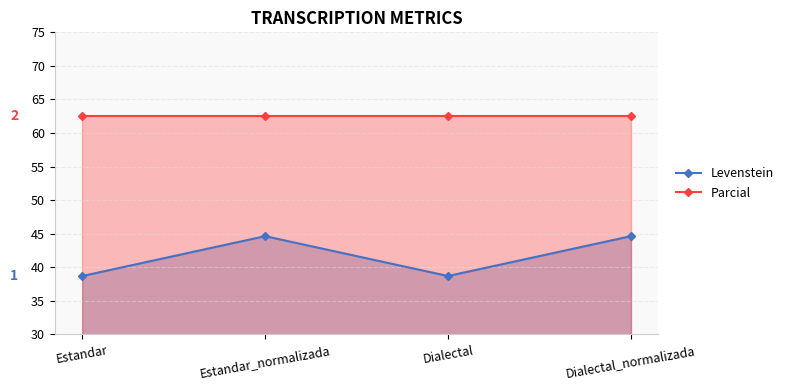

The value of Parcial at Dialectal is 62.5. True or false?

True